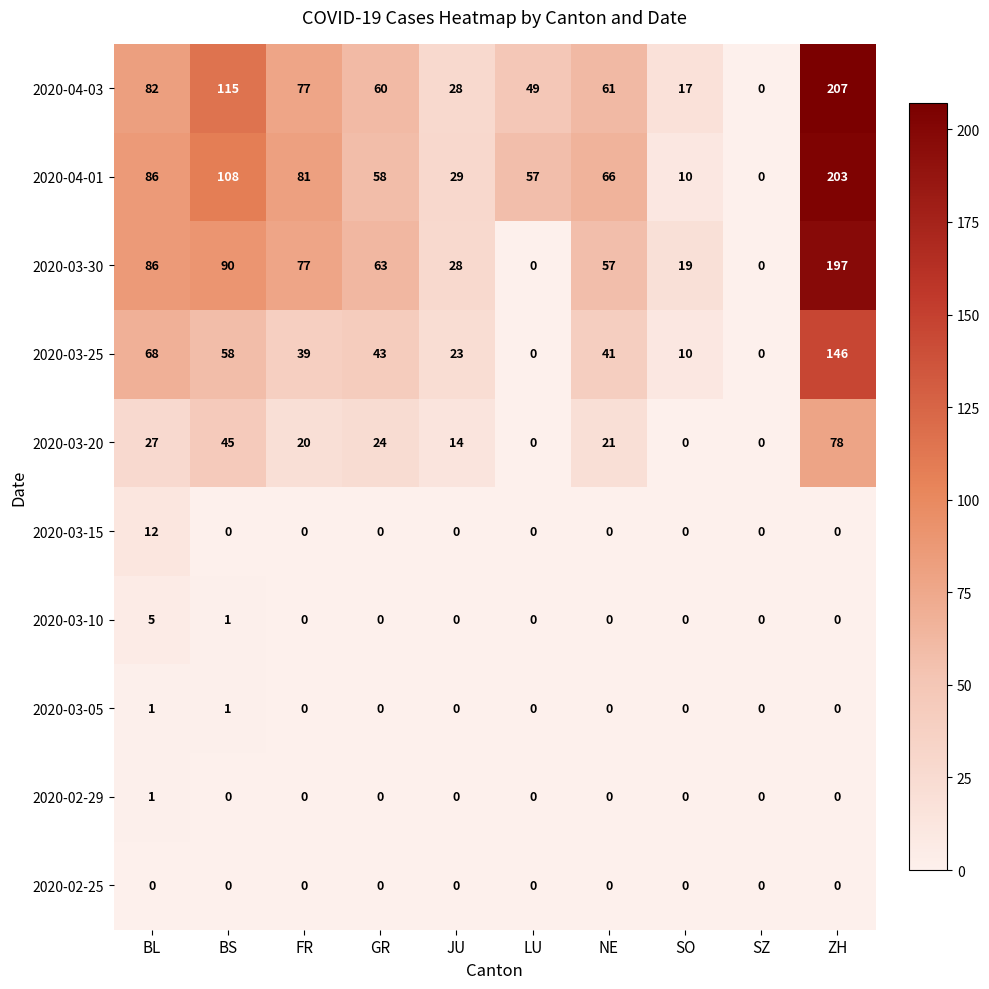

What is the difference between the highest and lowest values at JU?

29